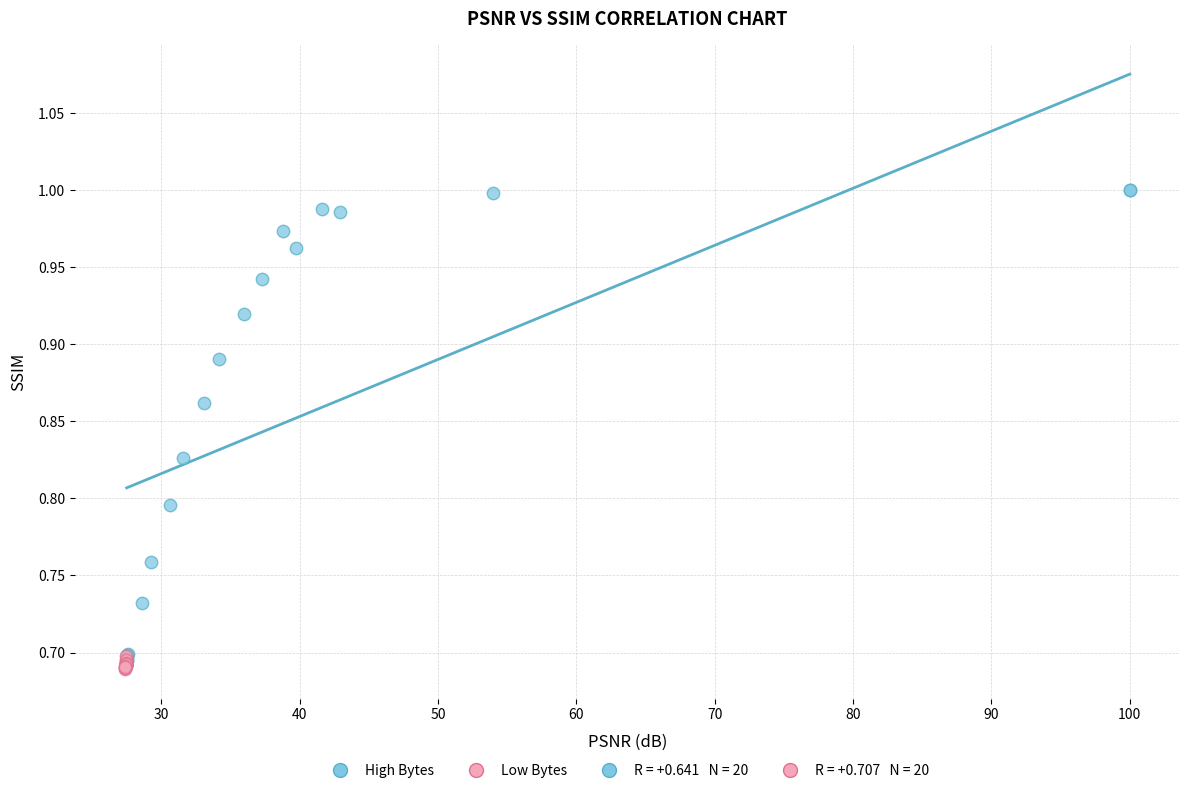

Which series has the largest Y range (max minus min)?

High Bytes